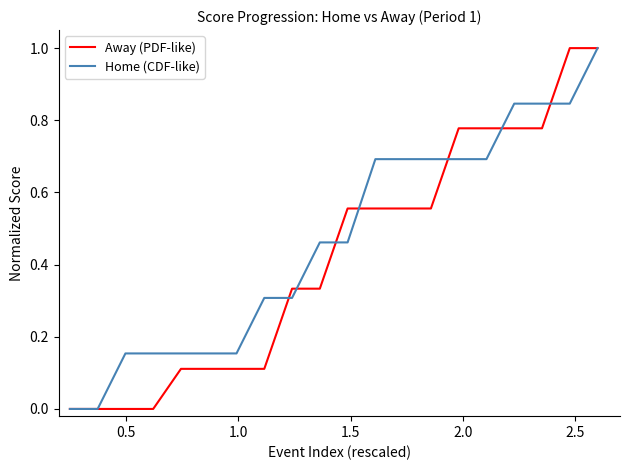

Which series has the largest total across all categories?

Home (CDF-like)